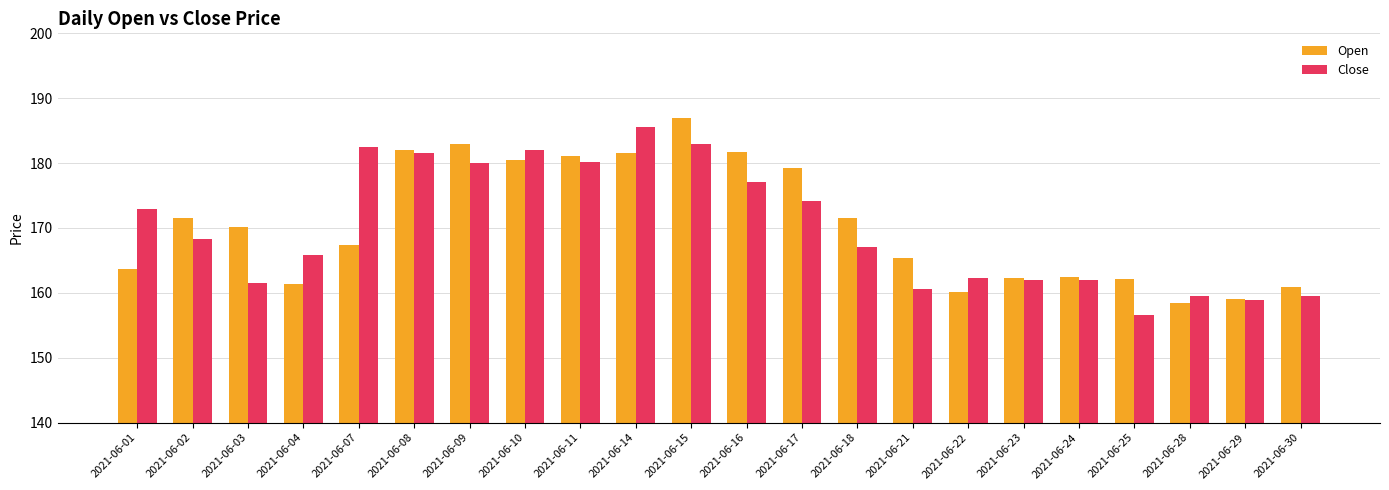

At 2021-06-08, list the series in order from largest to smallest.

Open, Close